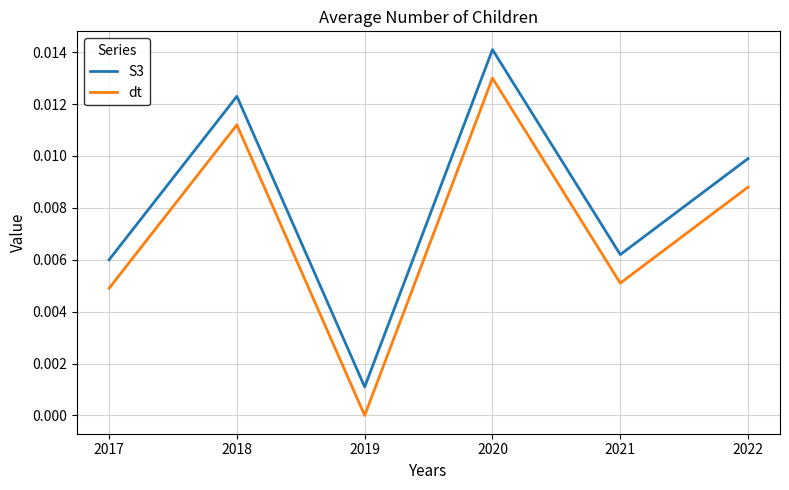

True or false: S3 and dt intersect in this chart.

False